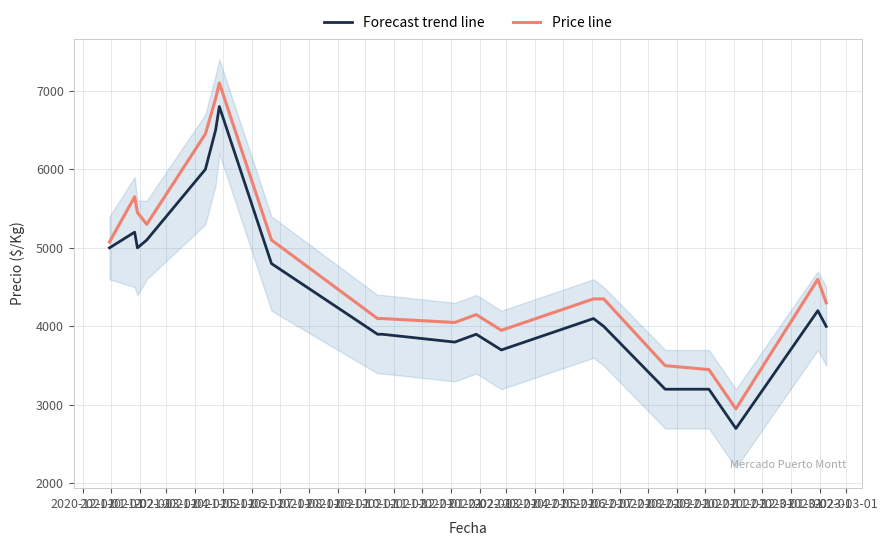

What is the average value of the Forecast trend line series?

4450